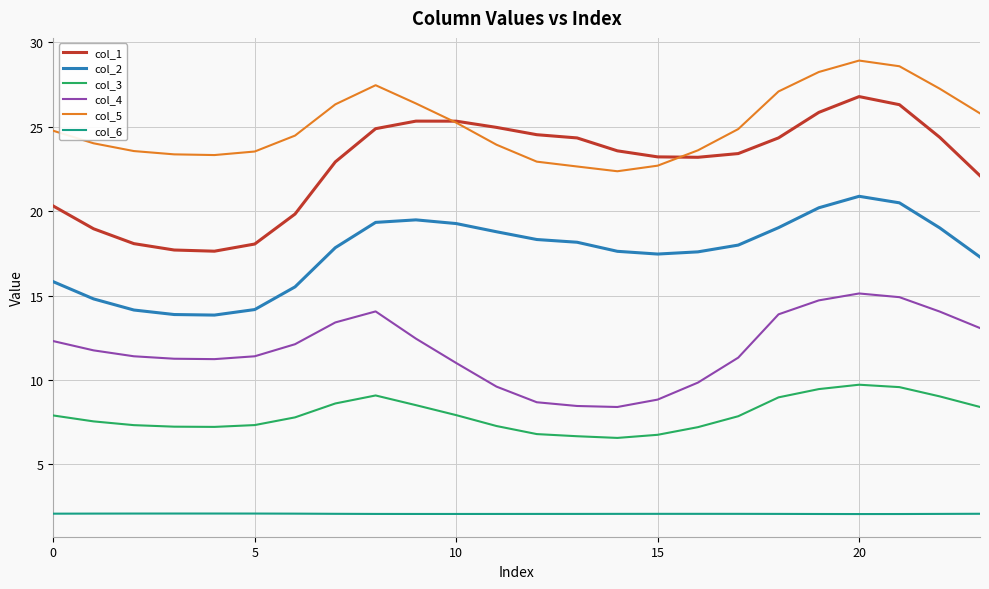

What is the greatest value displayed?

28.9